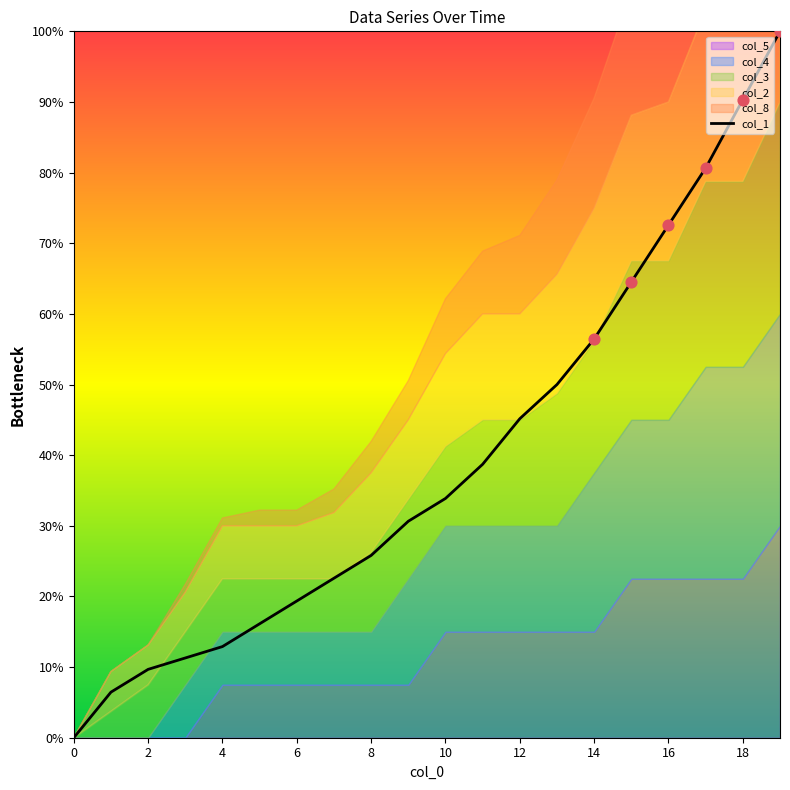

Which has a higher value, 15 or 8?

15